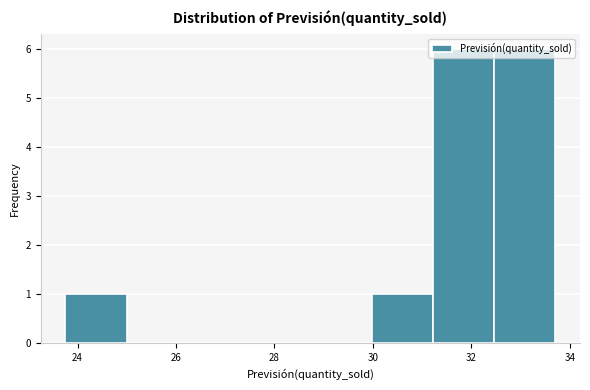

Reading left to right, transcribe this chart: for each bar, give the range it covers on the x-axis and its height. Neither the bar edges nor the heights are printed on the chart, so give them approximately, as read against the axes.

23.8 to 25.0: 1
25.0 to 26.2: 0
26.2 to 27.4: 0
27.4 to 28.8: 0
28.8 to 30.0: 0
30.0 to 31.2: 1
31.2 to 32.4: 6
32.4 to 33.8: 6